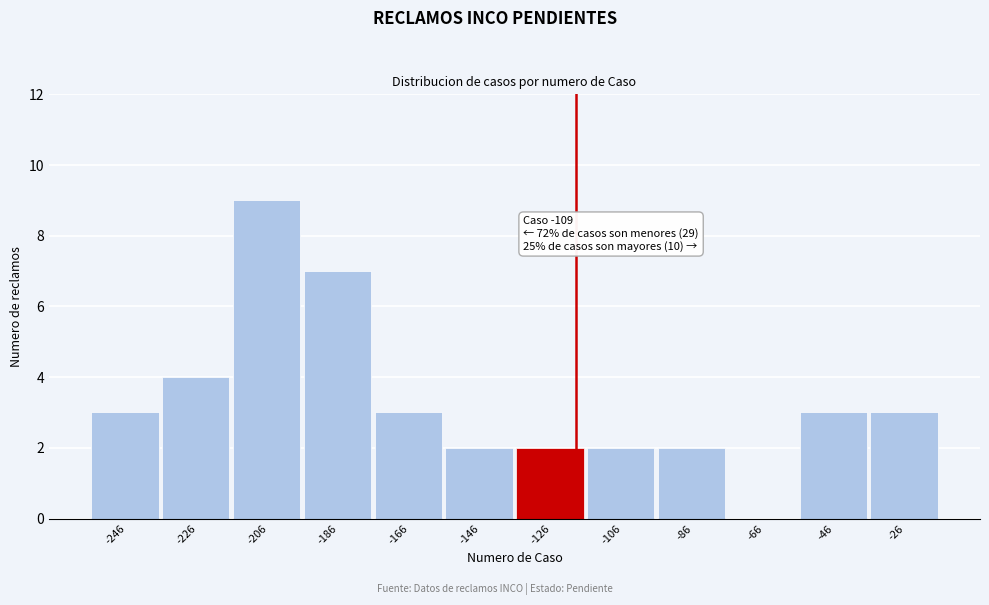

Reading left to right, what are all the values shown in this chart?

-246=3	-226=4	-206=9	-186=7	-166=3	-146=2	-126=2	-106=2	-86=2	-66=0	-46=3	-26=3